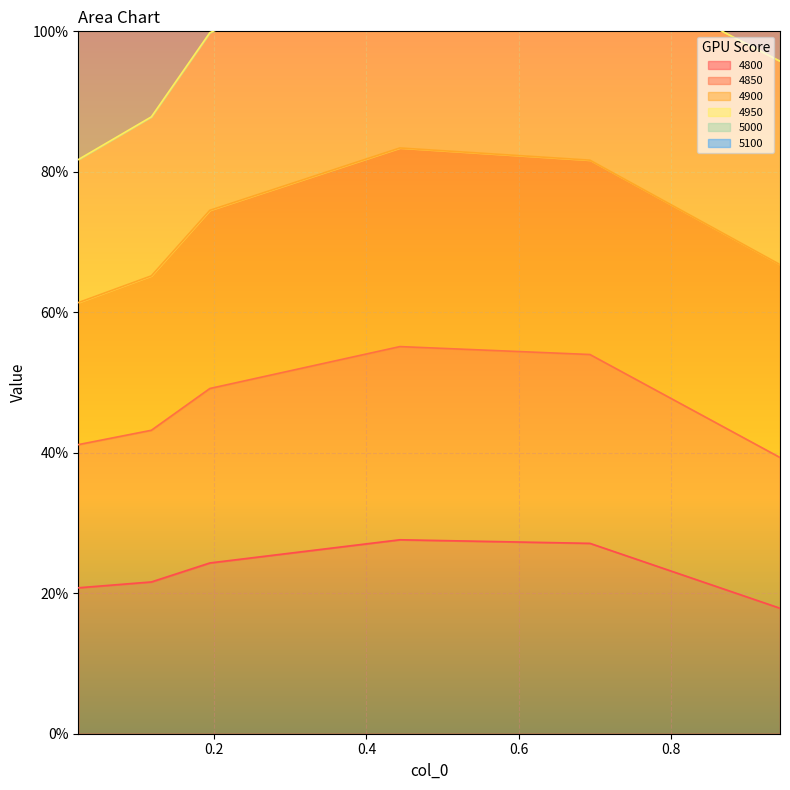

What is the value of the 4800 point at the 1st from the left?

0.2